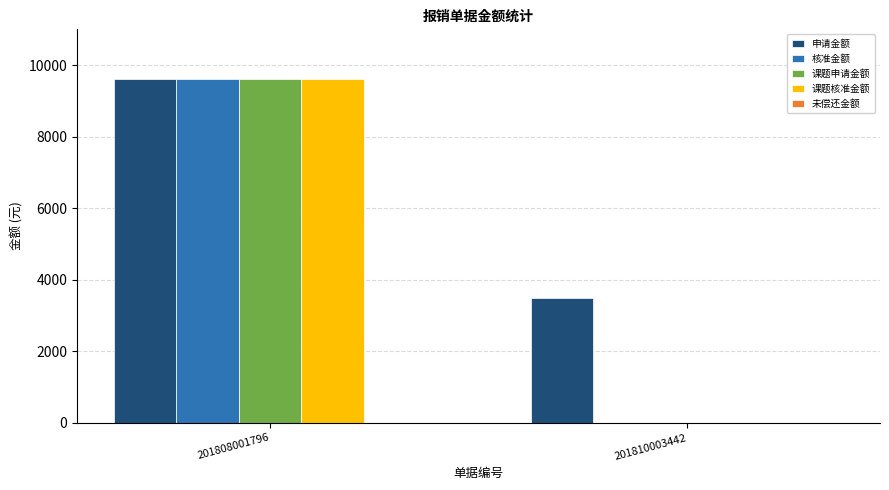

The value of 课题核准金额 at 201810003442 is -4582. True or false?

False